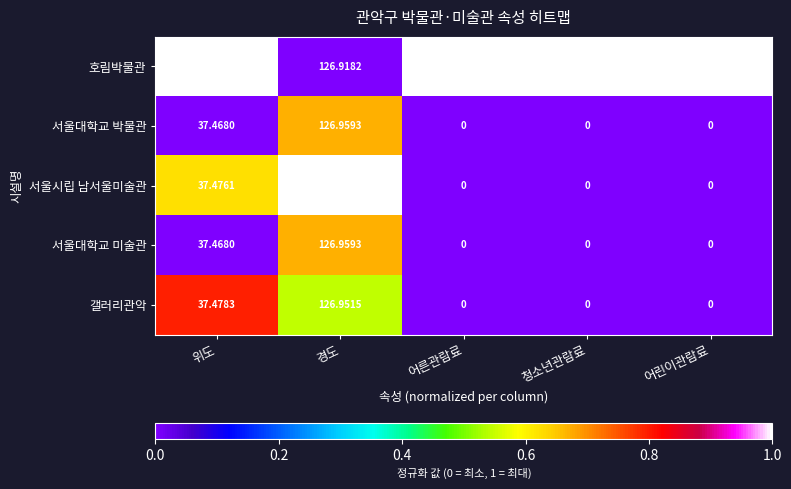

Between 어른관람료 and 어린이관람료, which series saw the biggest shift?

호림박물관